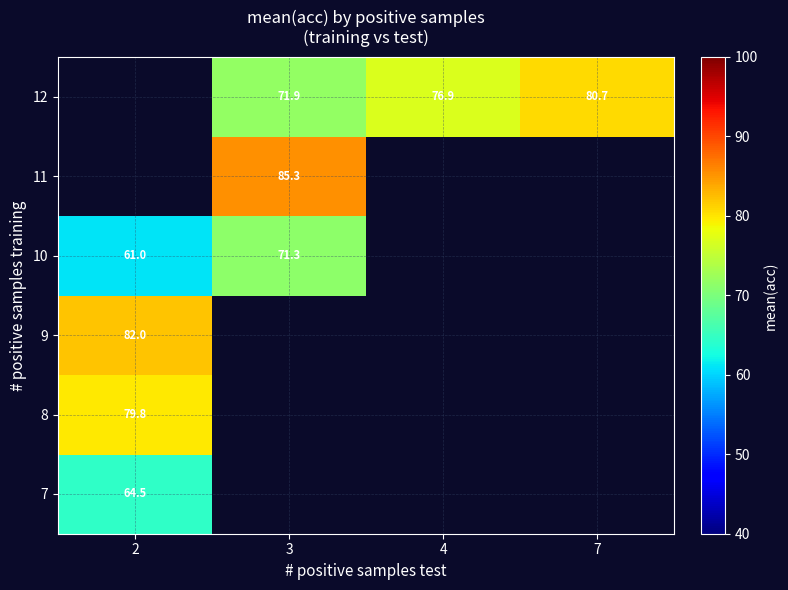

The value of 10 at 3 is 71.3. True or false?

True